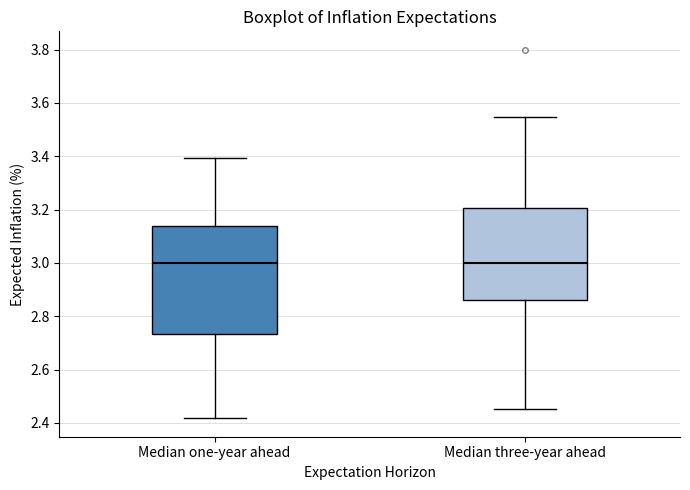

Where is the lower edge of the box for Median three-year ahead on the y-axis? The values are not printed on the chart, so give them approximately, as read against the axis.

2.86